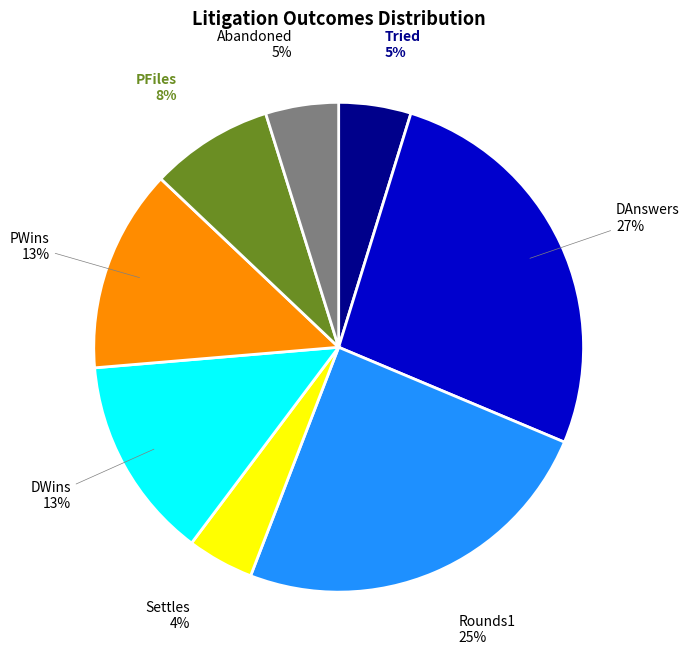

Count the number of slices in the pie.

8